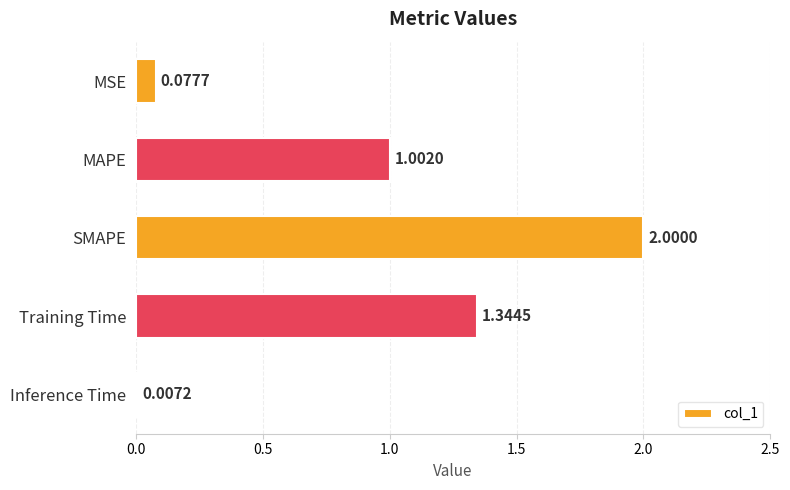

At which label is the value closest to 1?

MAPE